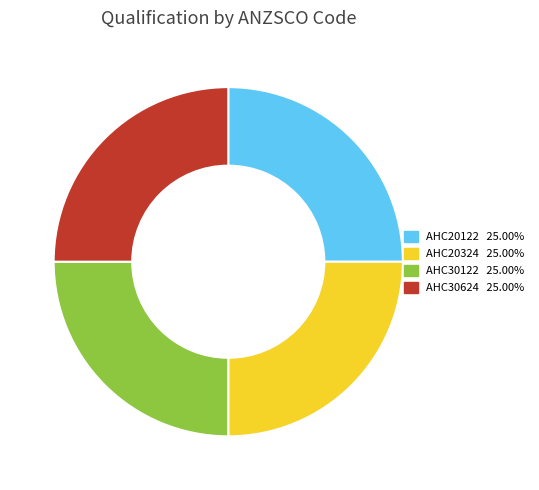

Approximately how many times larger is the value at AHC30624 compared to AHC20122?

1.0